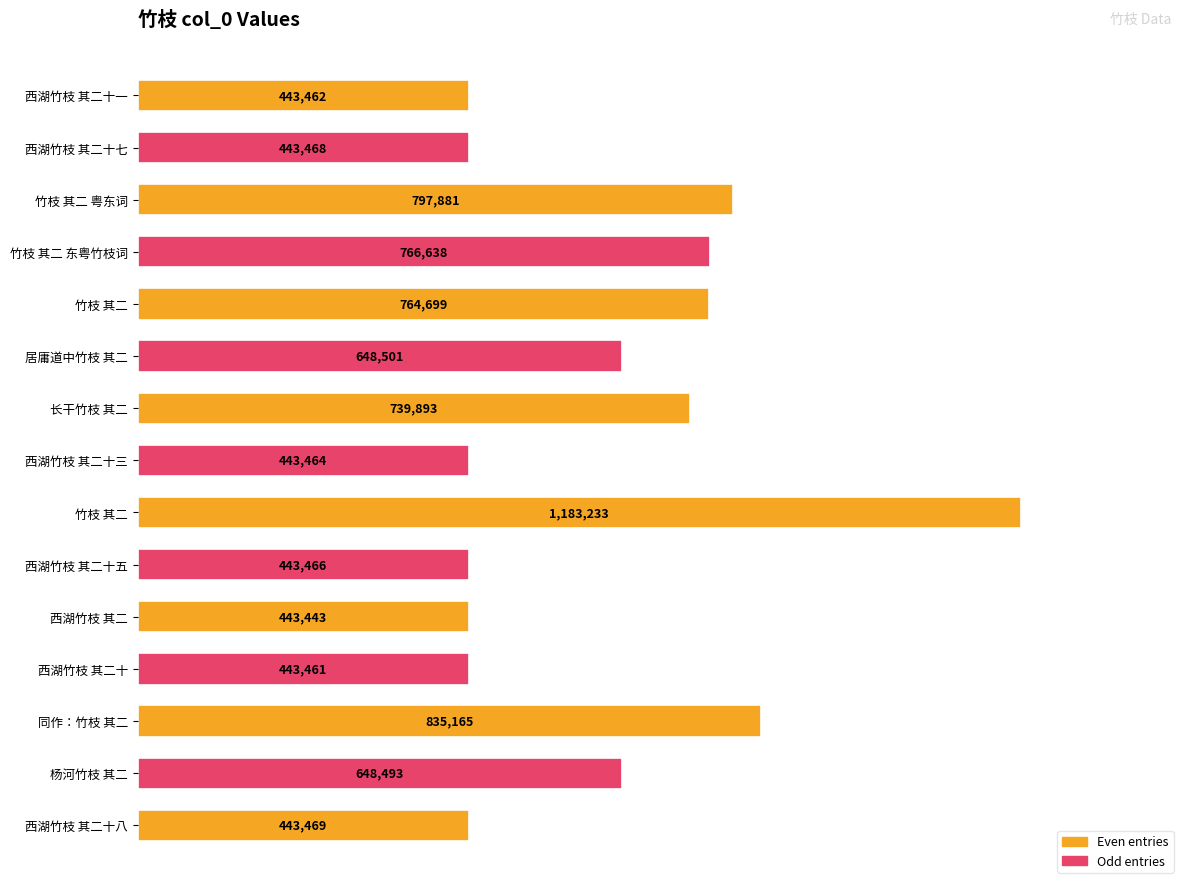

Are the bars horizontal?

Yes